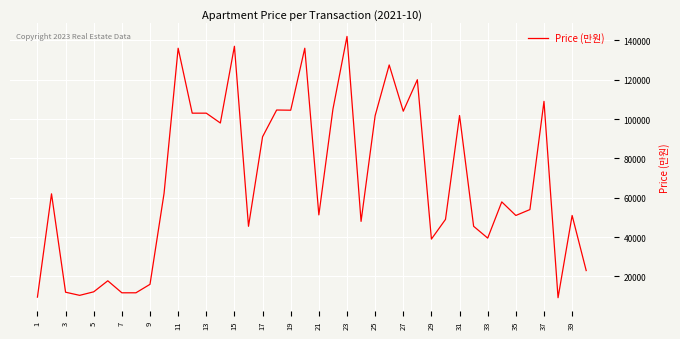

What is the average value?

67840